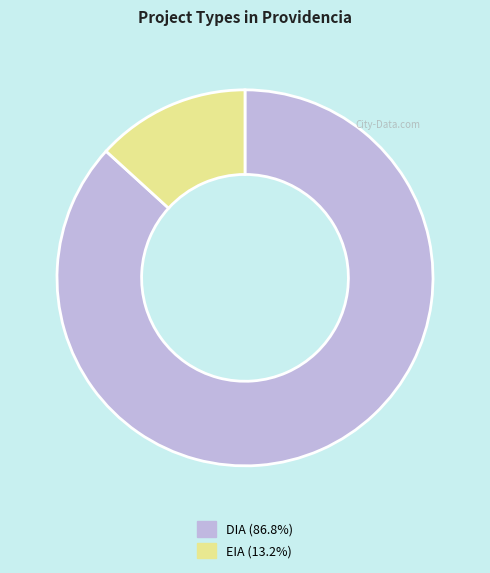

Count the number of slices in the pie.

2